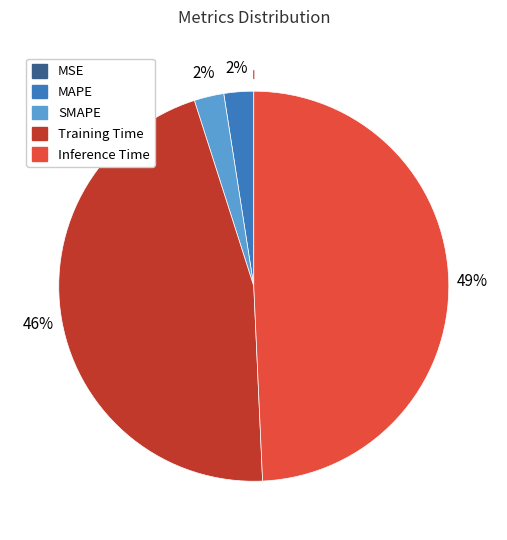

Is there a majority slice in this chart?

No